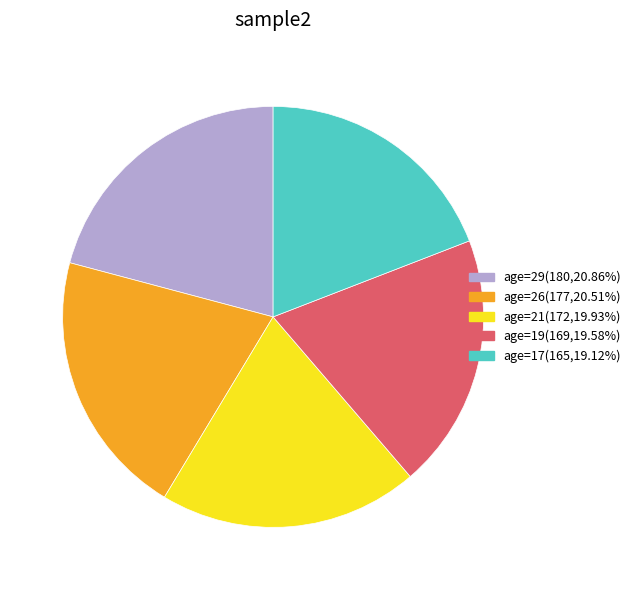

Approximately how many times larger is the value at age=21(172,19.93%) compared to age=17(165,19.12%)?

1.0